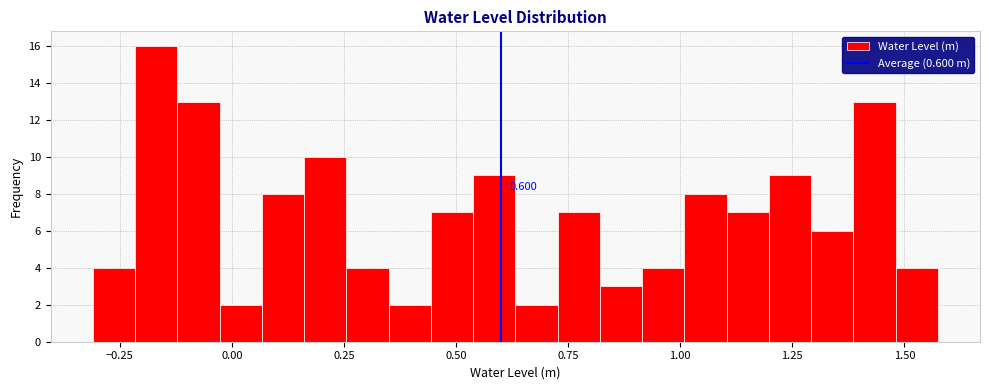

Read against the x-axis, roughly where is the centre of the tallest bar?

-0.15